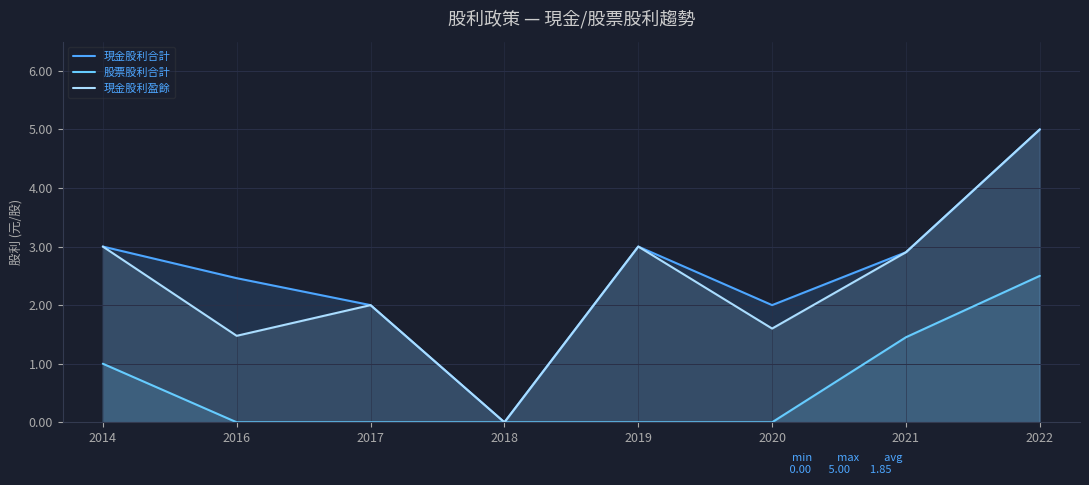

List the series in order of their peak value, highest first.

現金股利合計, 現金股利盈餘, 股票股利合計